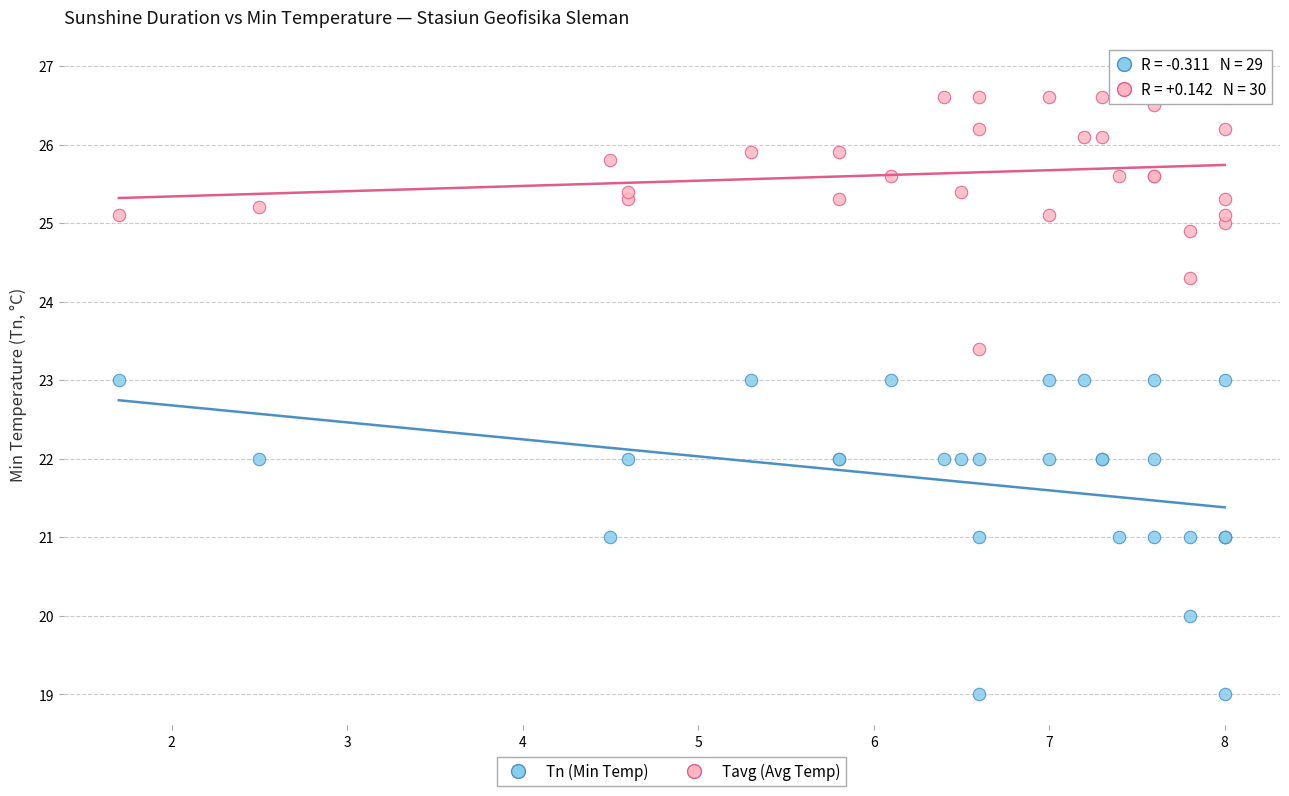

Which series contains the lowest Y value?

Tn (Min Temp)